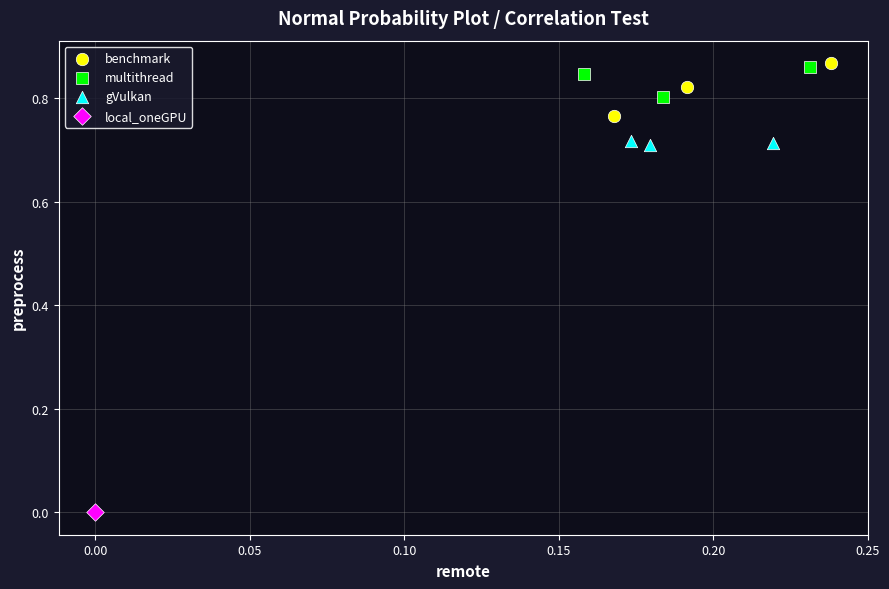

Which series reaches the minimum Y coordinate?

local_oneGPU